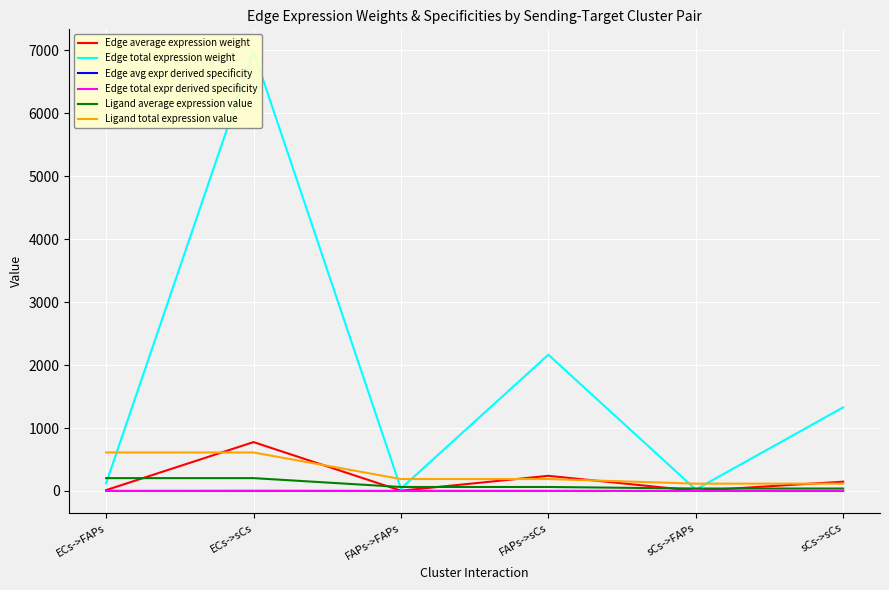

What is the label of the 2nd point from the right?

sCs->FAPs